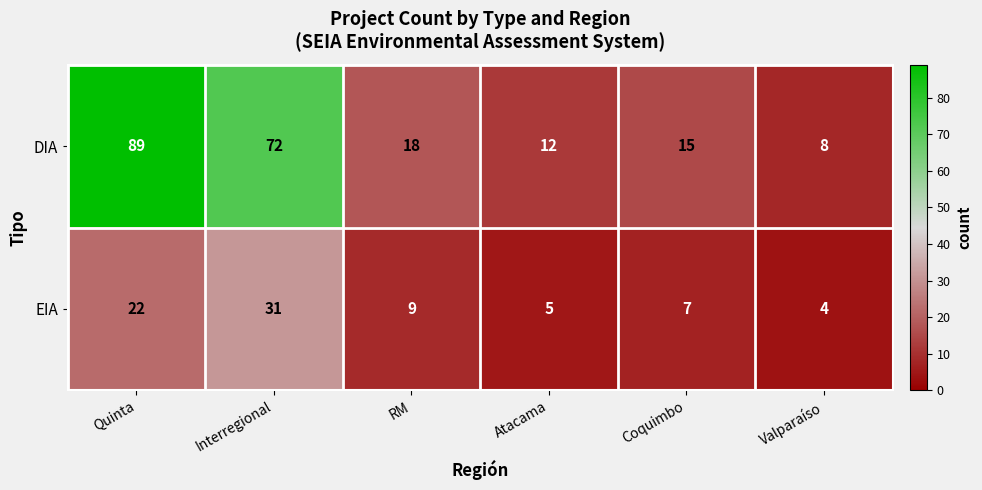

How many distinct data groups are displayed?

2